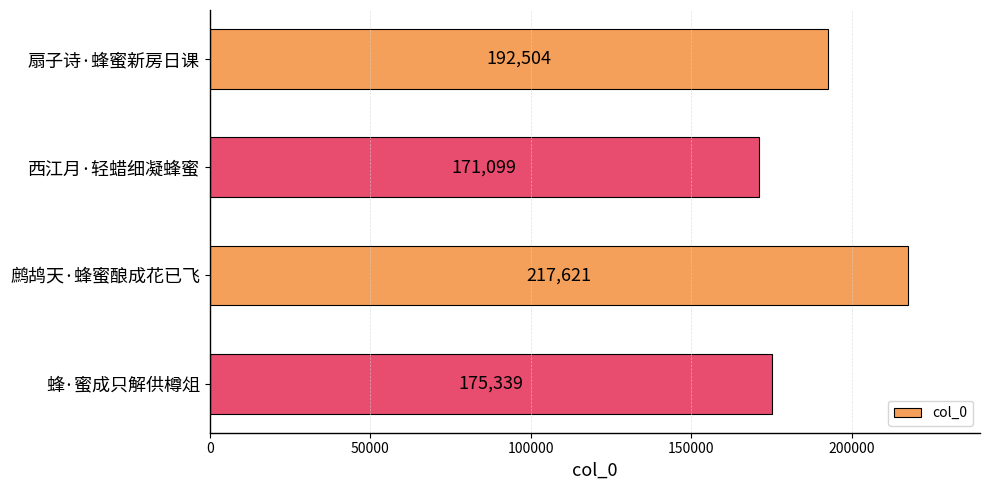

What is the difference between the maximum and minimum values?

46522